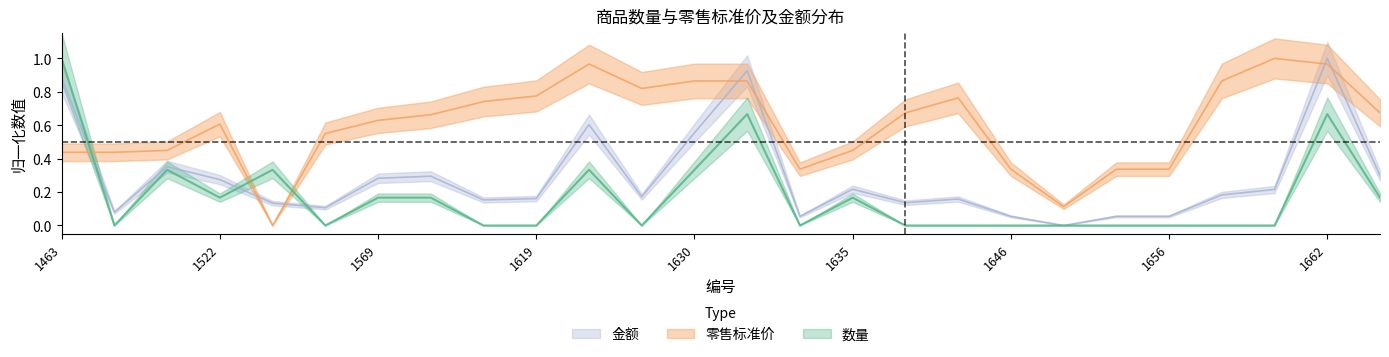

At how many categories does at least one series exceed 0?

26